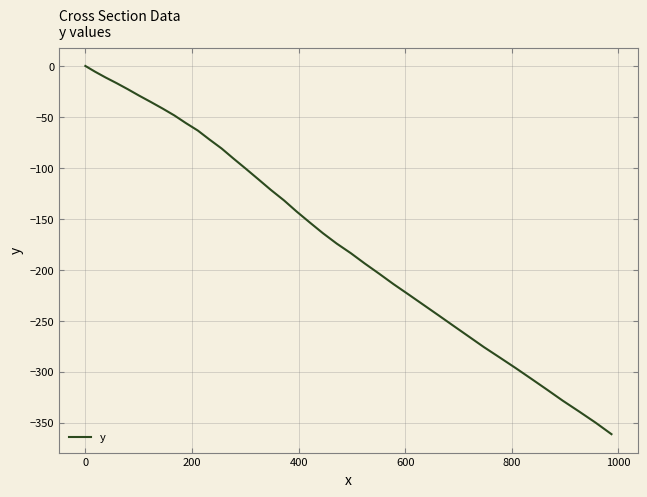

Count the number of categories in the chart.

40